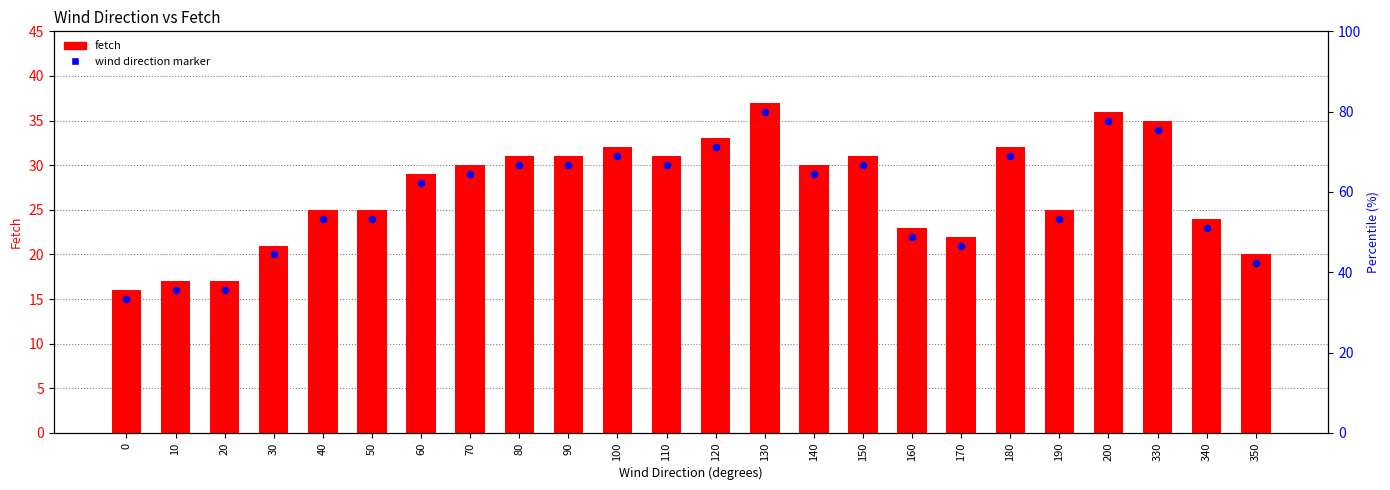

Which series has the largest Y range (max minus min)?

fetch